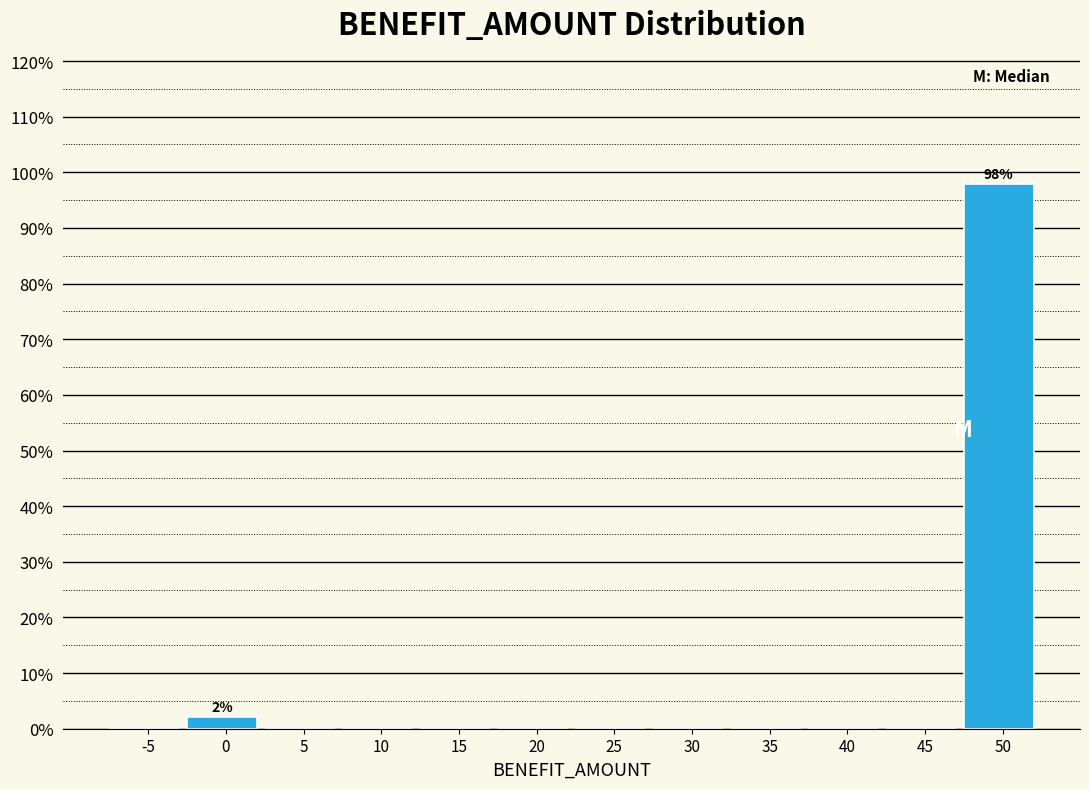

Reading left to right, what are all the values shown in this chart?

-5=0.0	0=2.1	5=0.0	10=0.0	15=0.0	20=0.0	25=0.0	30=0.0	35=0.0	40=0.0	45=0.0	50=97.9